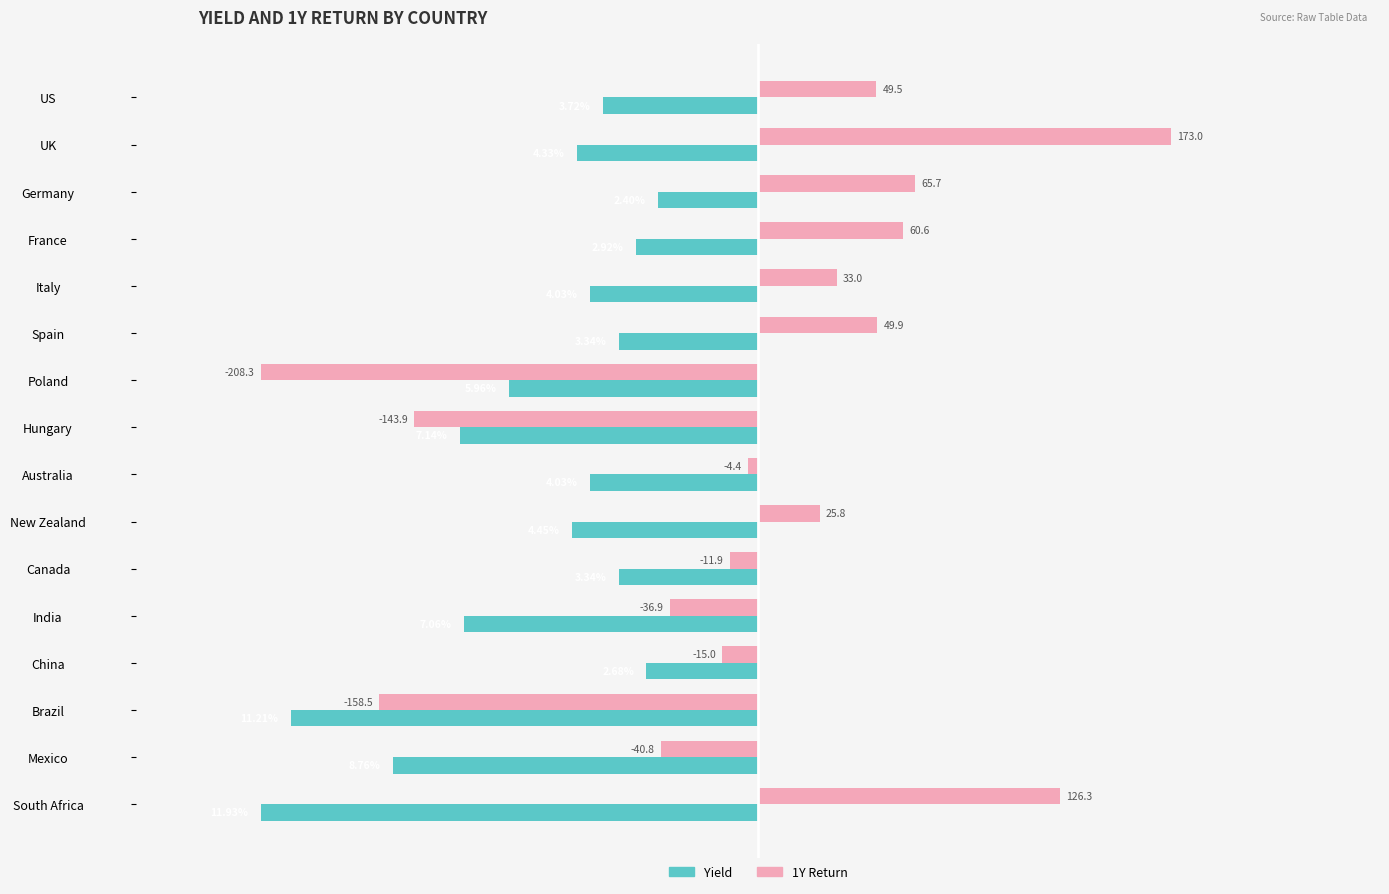

What are all the series names shown in the legend?

Yield, 1Y Return